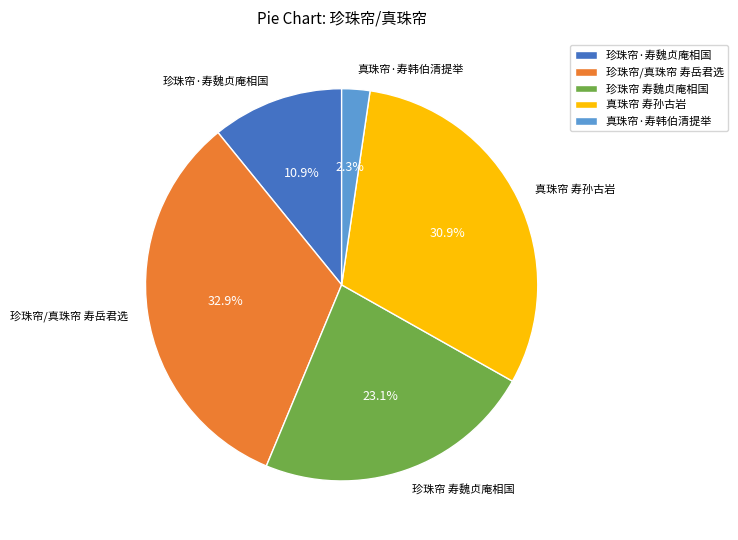

Count the number of slices in the pie.

5